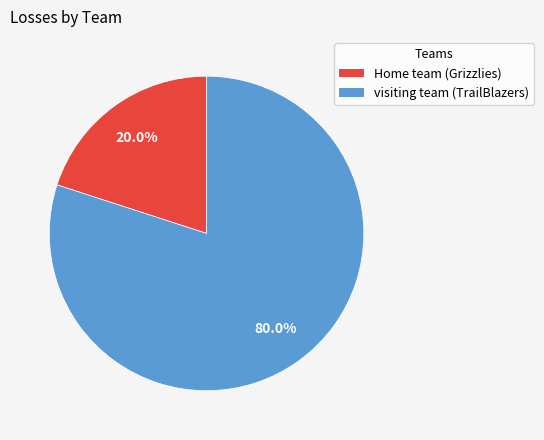

True or false: Home team (Grizzlies) accounts for 20% of the total.

True